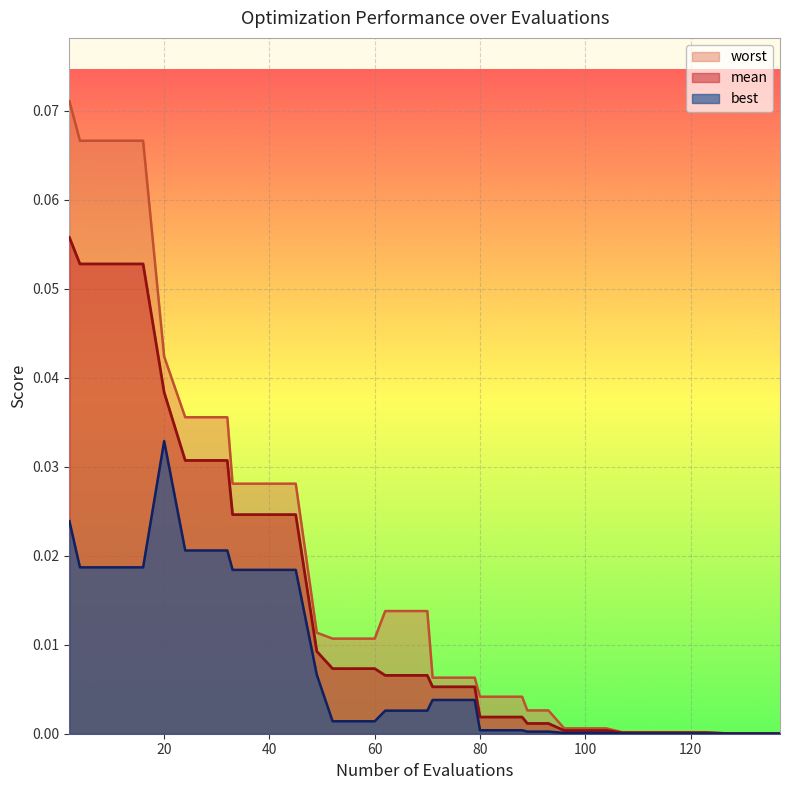

What is the difference between the second highest and minimum values in the mean series?

0.1